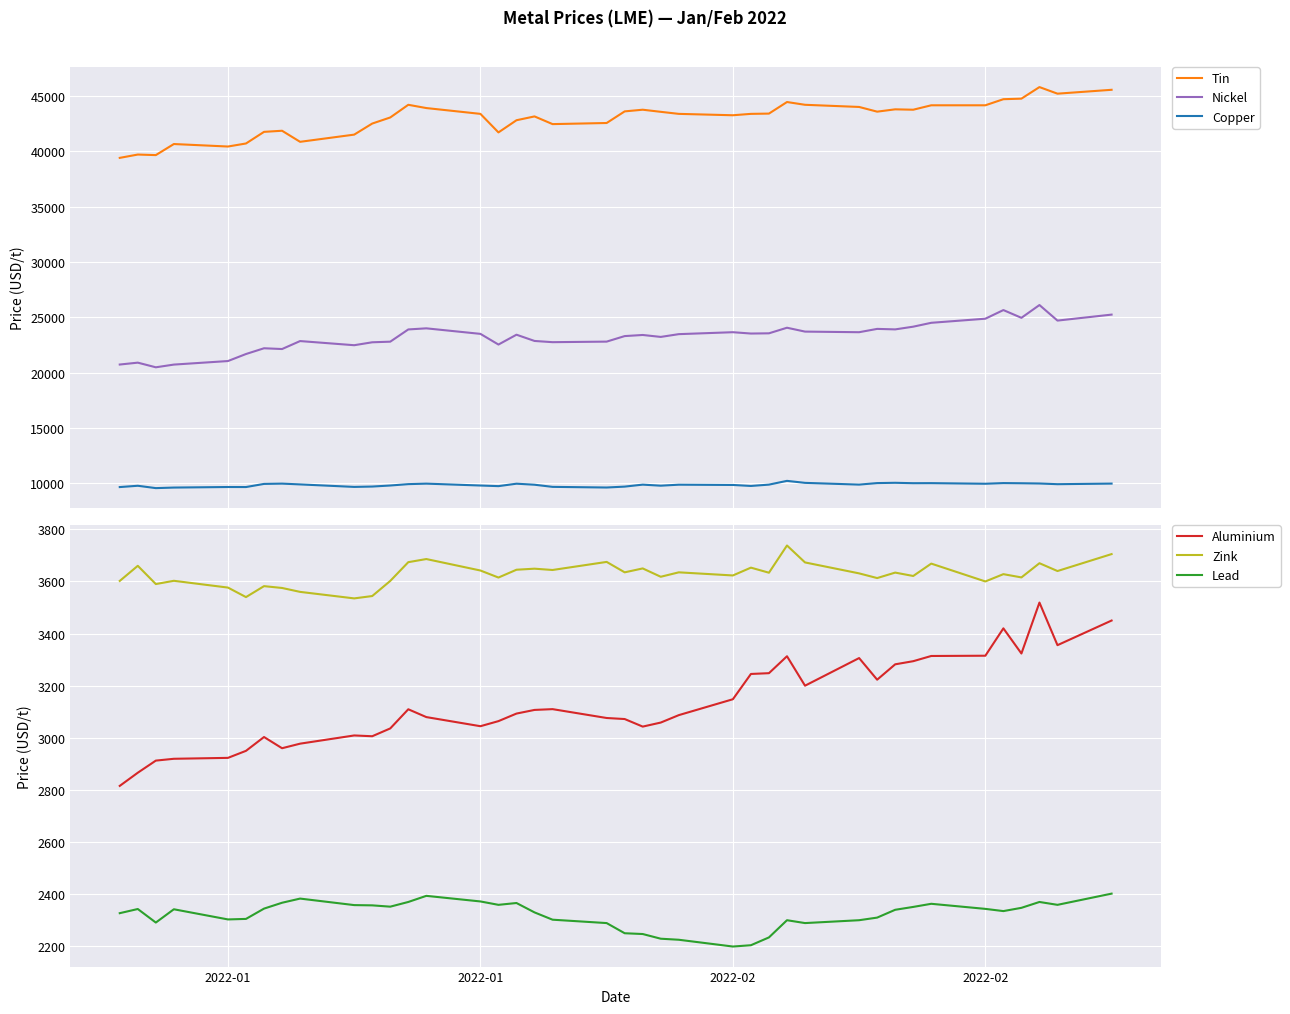

What are all the series names shown in the legend?

Tin, Nickel, Copper, Aluminium, Zink, Lead